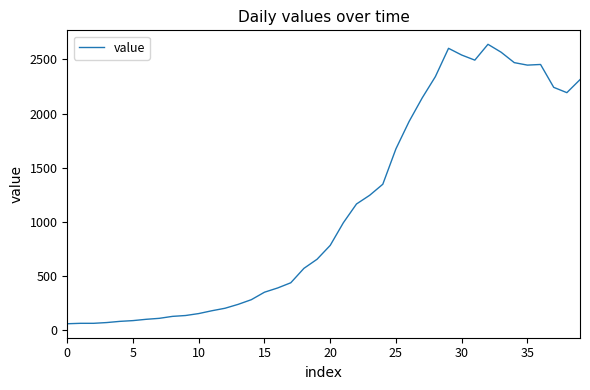

How many lines are shown in the chart?

1